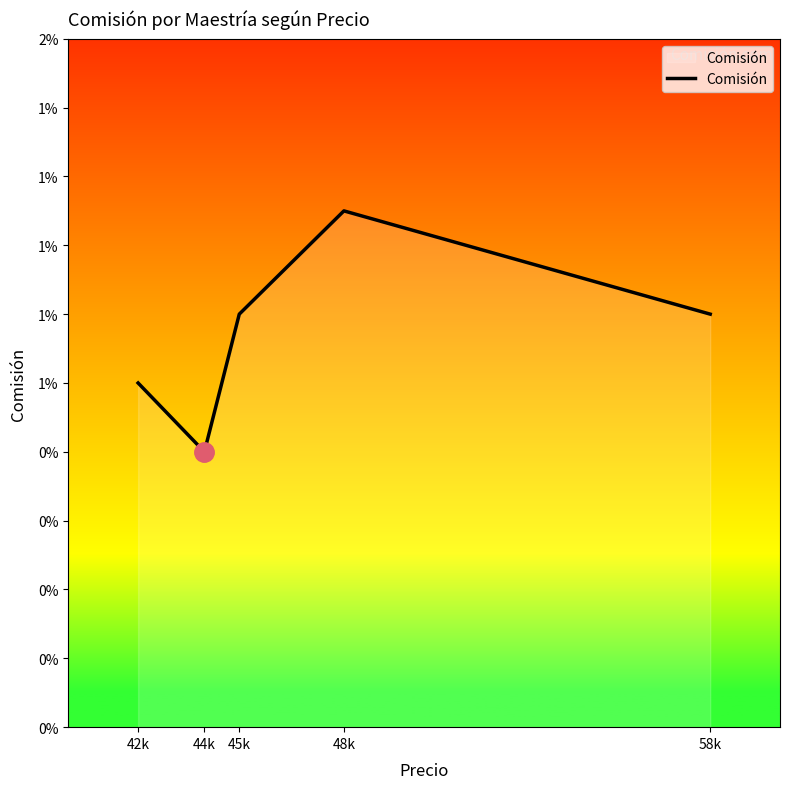

How many values are between 0 and 1?

5